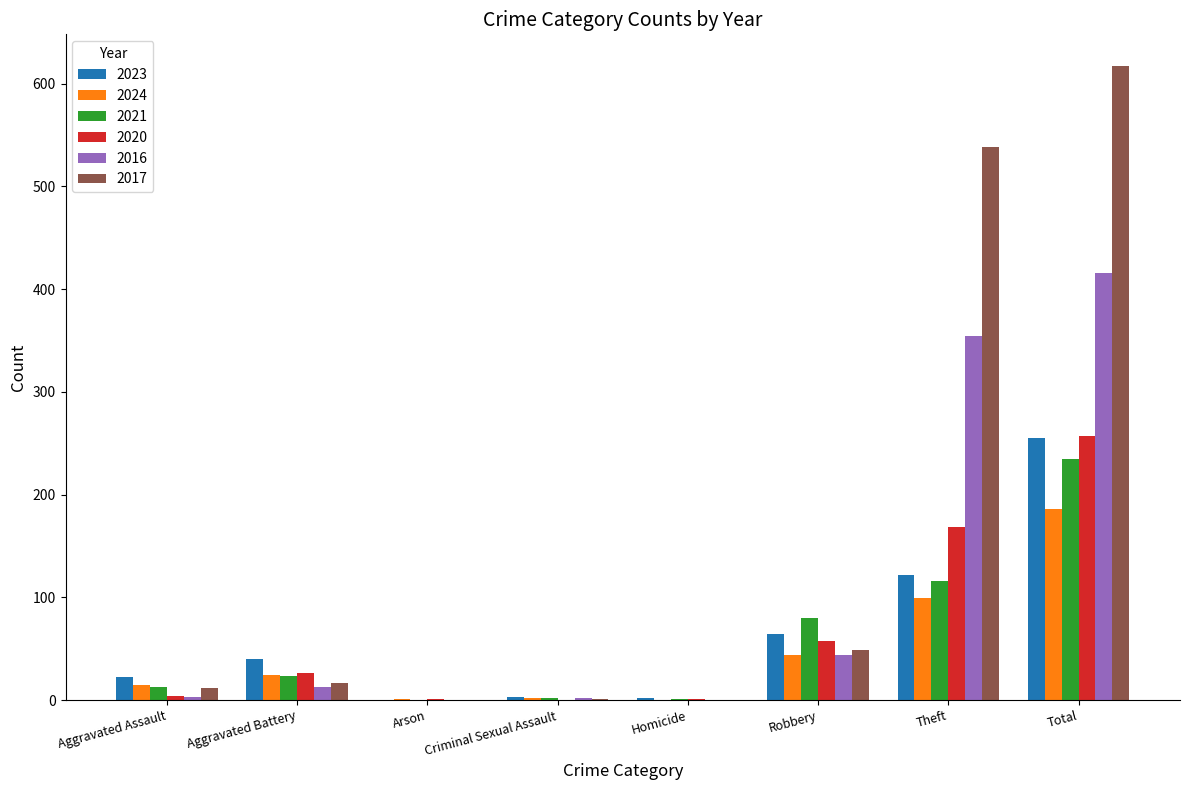

Is the value of 2023 at Aggravated Assault greater than the value of 2021 at Arson?

Yes